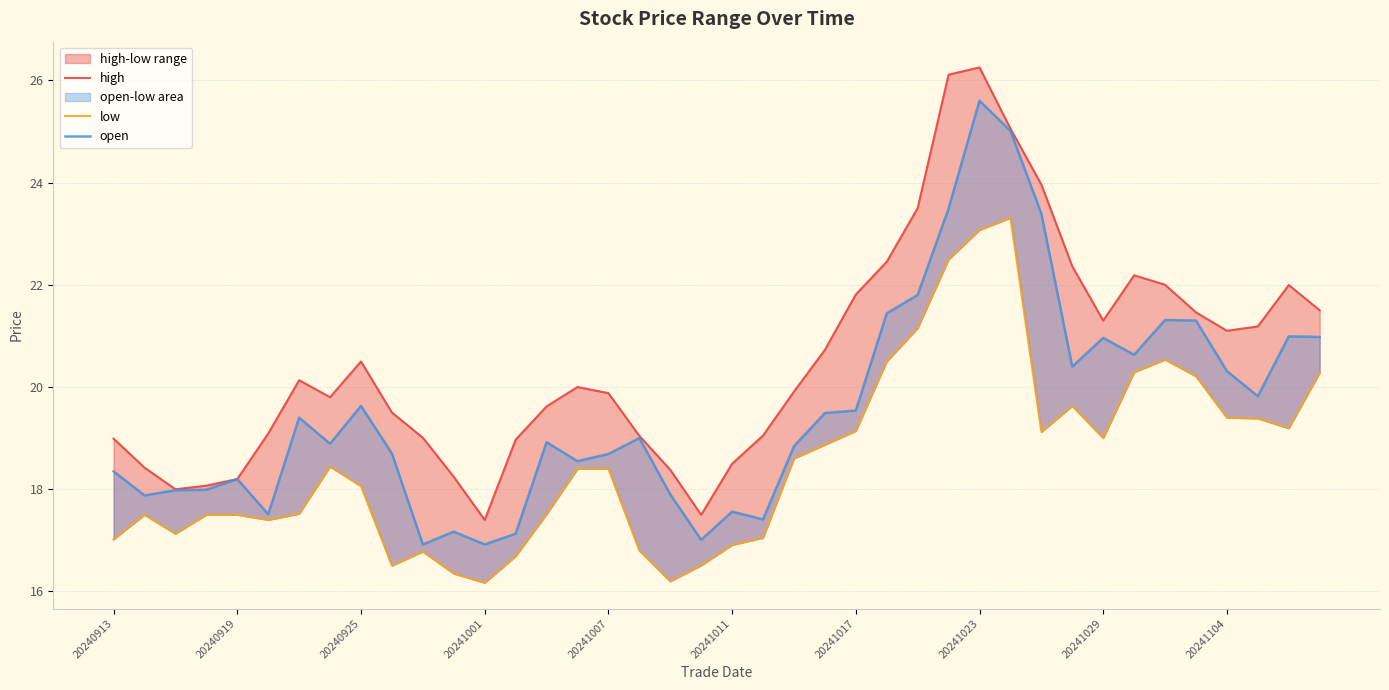

The high series shows 27.7 at 20241007. True or false?

False